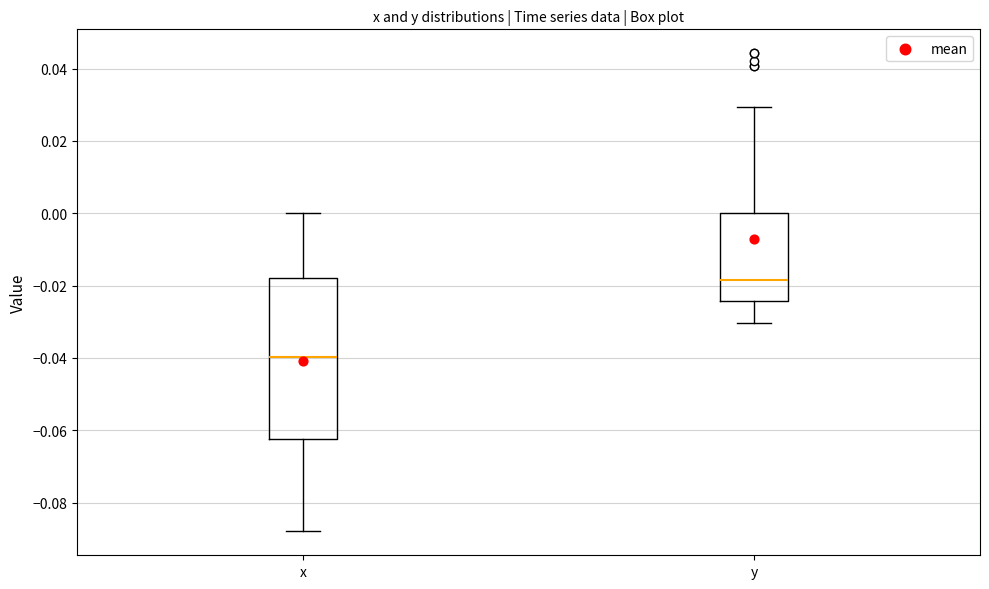

Reading left to right, read every box against the y-axis: the position of its median line, the range the box covers, and the ends of its whiskers. The values are not printed on the chart, so give them approximately, as read against the axis.

x: median -0.040, box -0.062 to -0.018, whiskers -0.088 to 0.000
y: median -0.018, box -0.024 to 0.000, whiskers -0.030 to 0.030